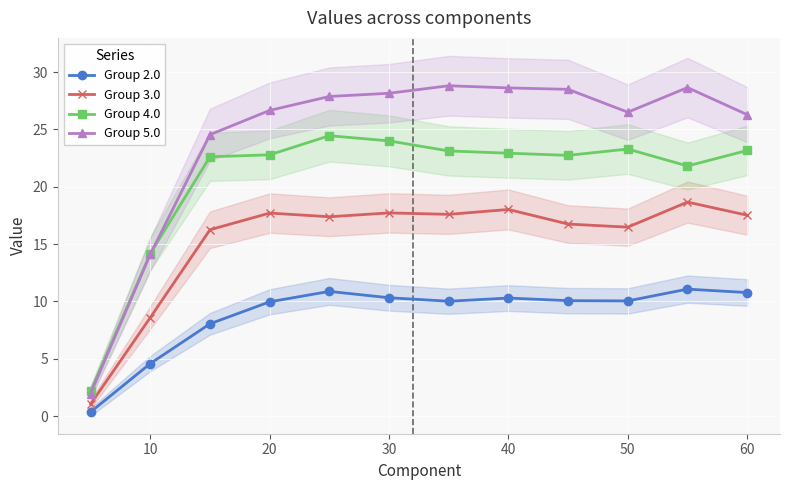

True or false: Group 5.0 and Group 3.0 cross at least once.

False